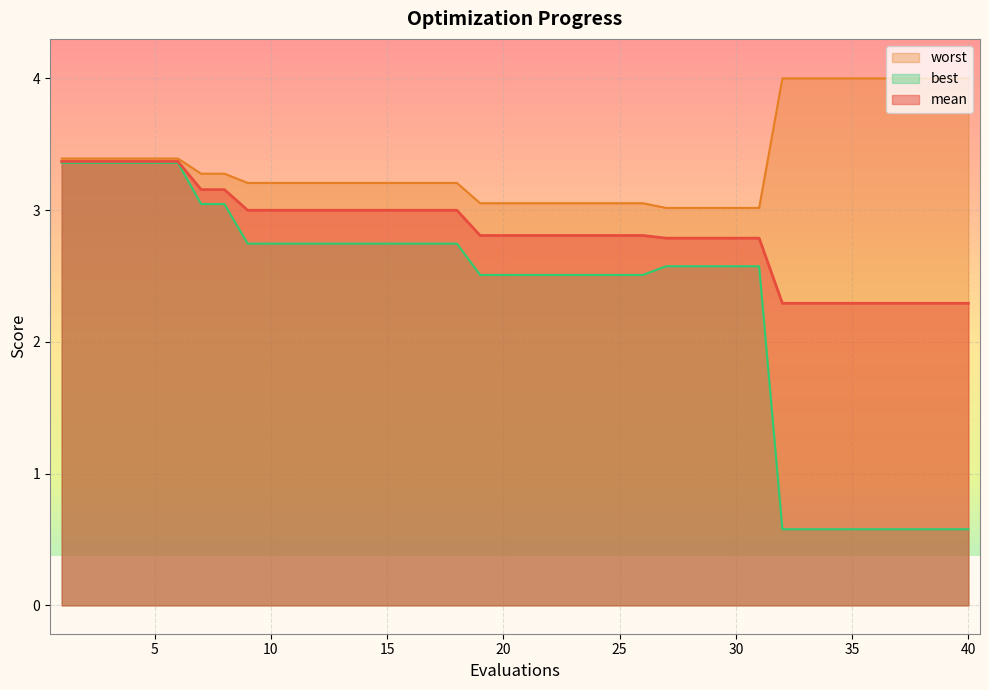

What is the difference between the second highest and second lowest values in the best series?

2.8